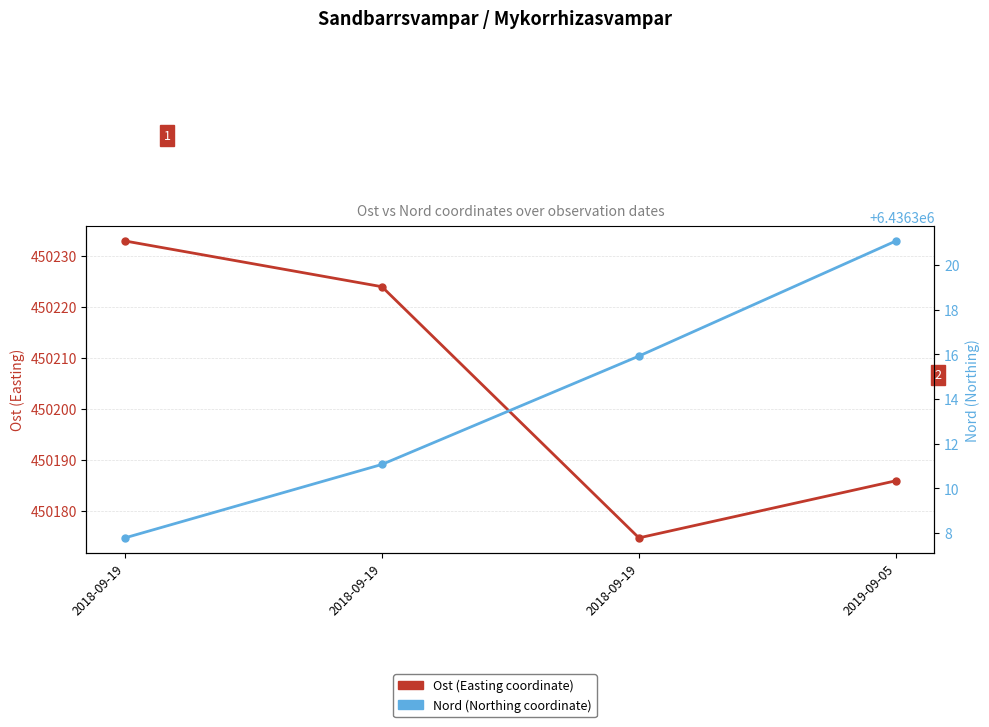

Count the number of data series in this chart.

2